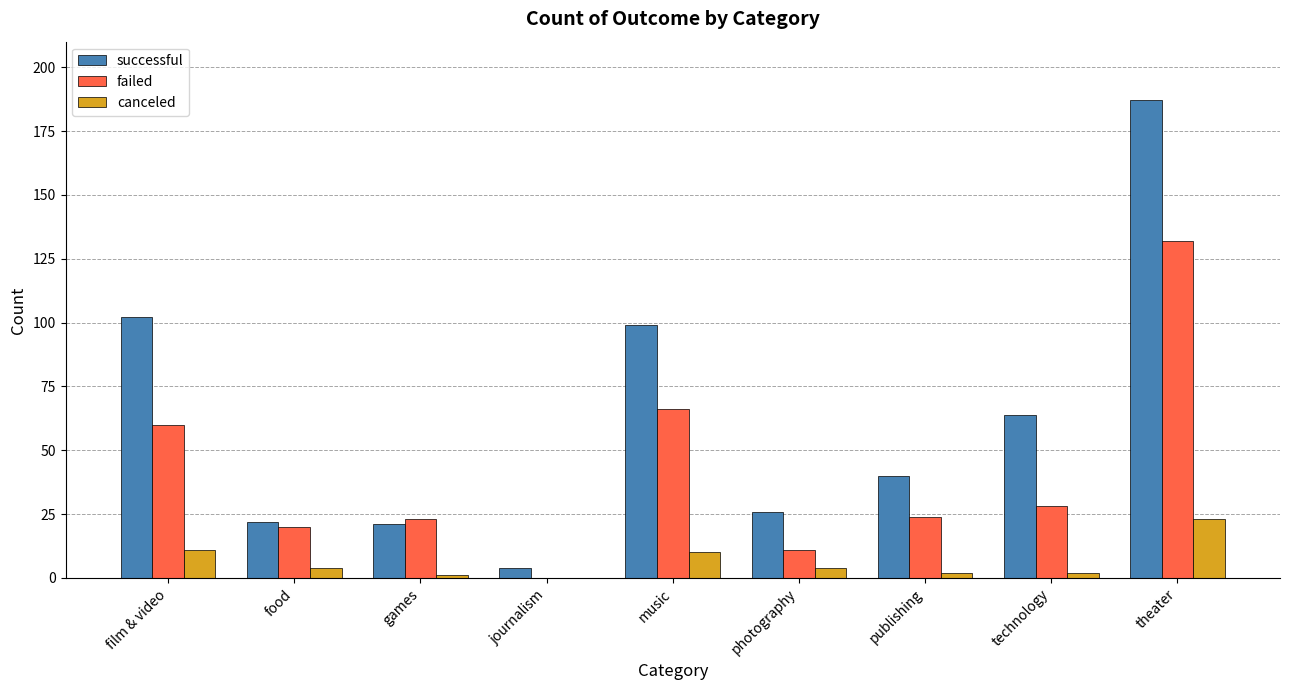

At which category is the sum across all series the highest?

theater